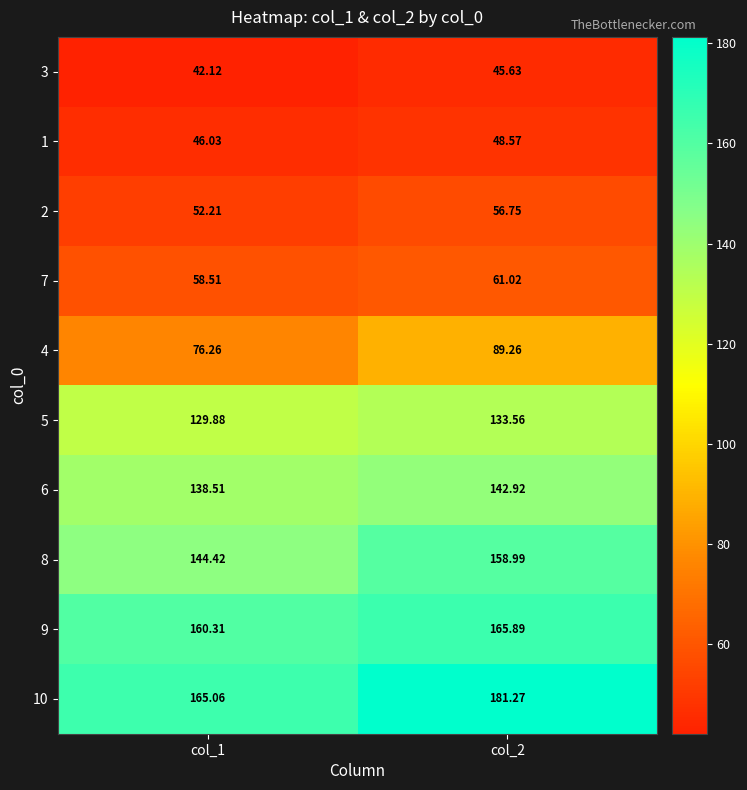

At col_1, list the series in order from smallest to largest.

3, 1, 2, 7, 4, 5, 6, 8, 9, 10